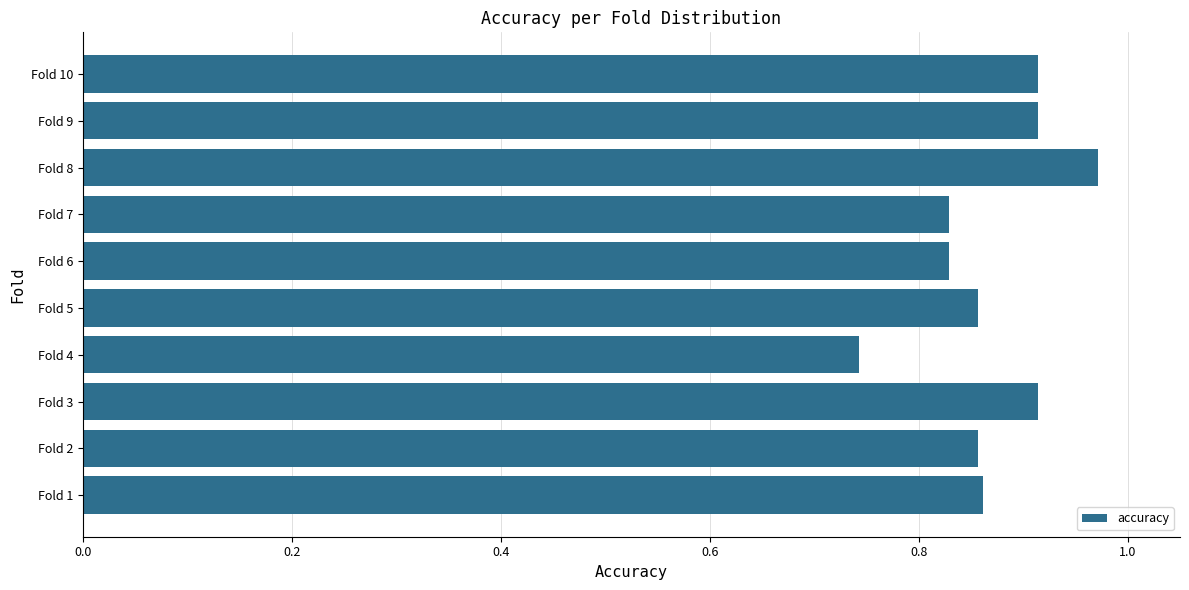

What is the change in value from Fold 5 to Fold 9?

+0.1